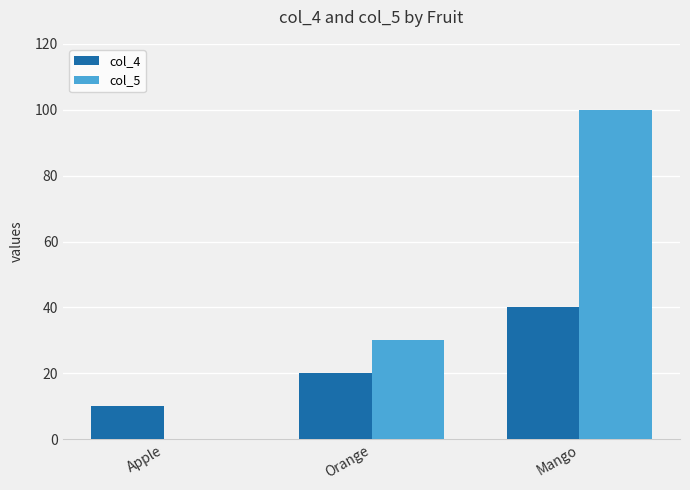

Is the value of col_4 at Apple greater than the value of col_5 at Orange?

No